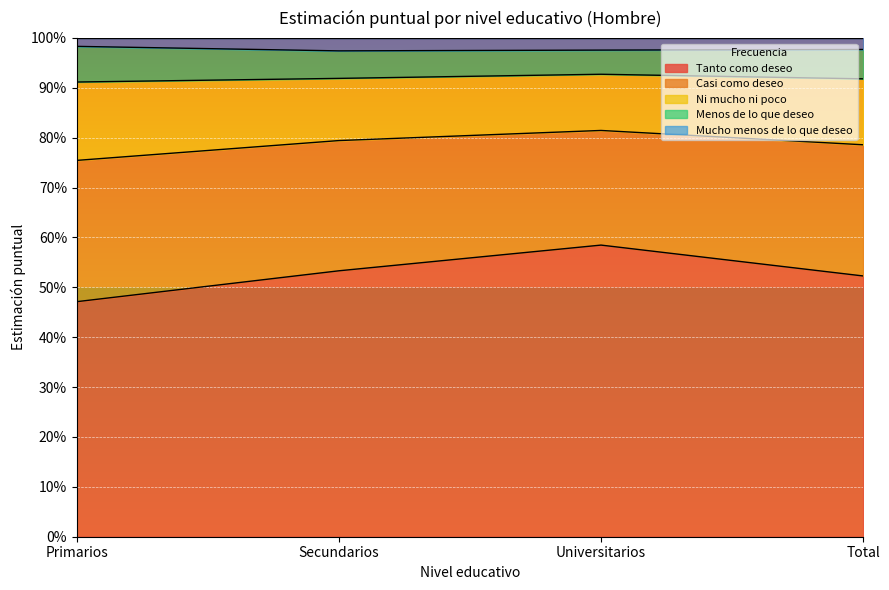

At which category is the sum across all series the highest?

Universitarios